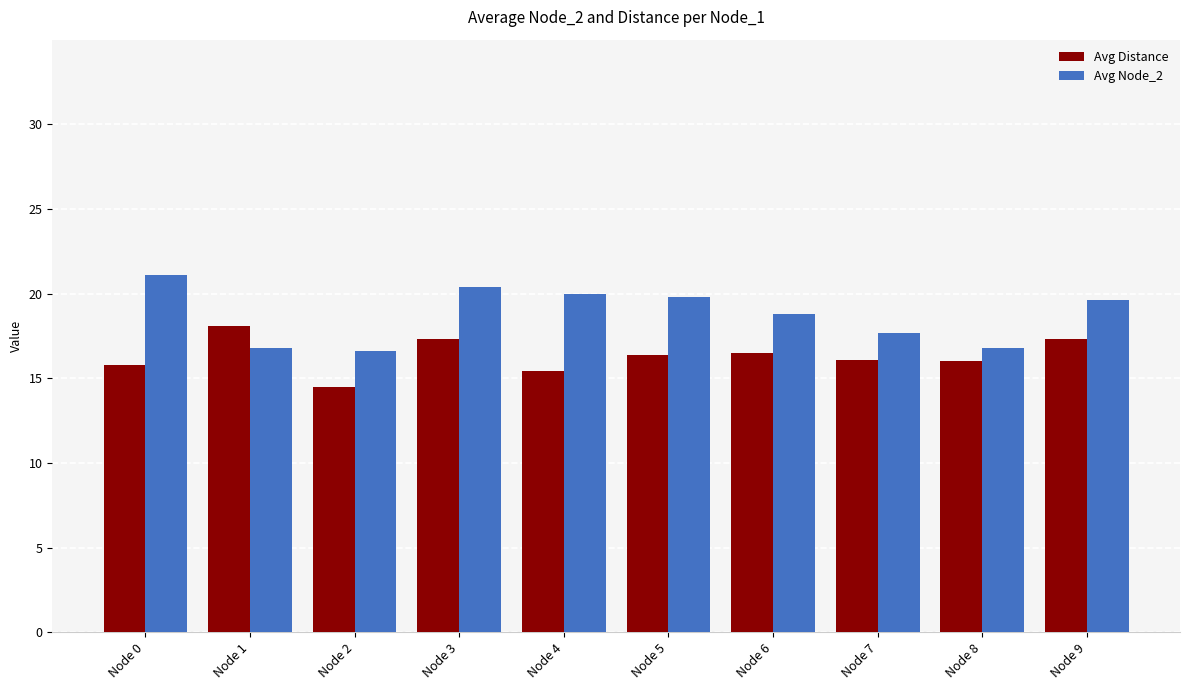

Which series has the largest total across all categories?

Avg Node_2